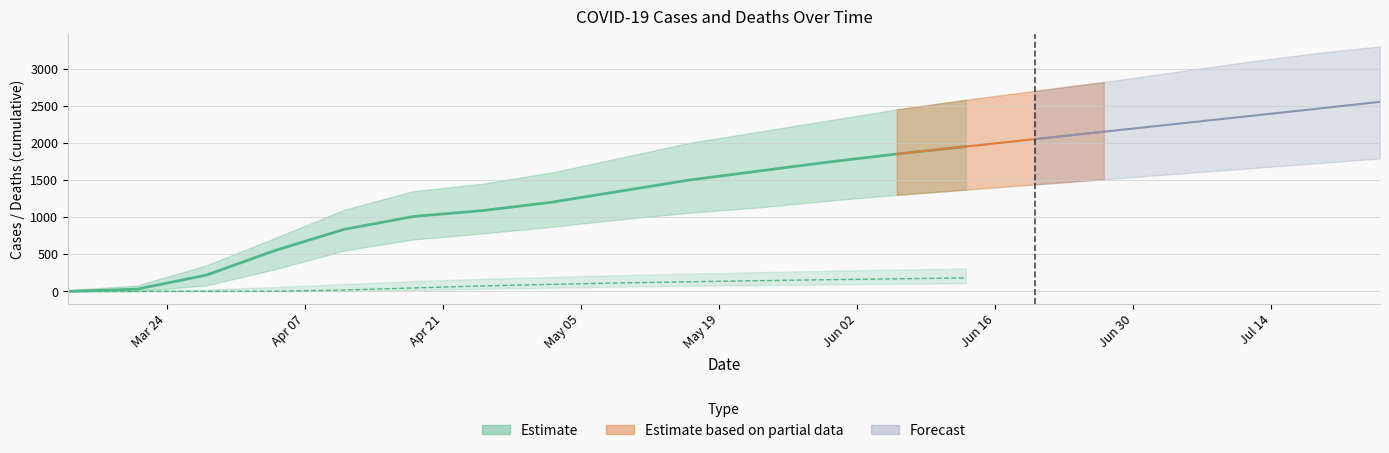

Rank the categories by deaths value from lowest to highest.

2020-03-14, 2020-03-21, 2020-03-28, 2020-04-04, 2020-04-11, 2020-04-18, 2020-04-25, 2020-05-02, 2020-05-09, 2020-05-16, 2020-05-23, 2020-05-30, 2020-06-06, 2020-06-13, 2020-06-20, 2020-06-27, 2020-07-04, 2020-07-11, 2020-07-18, 2020-07-25